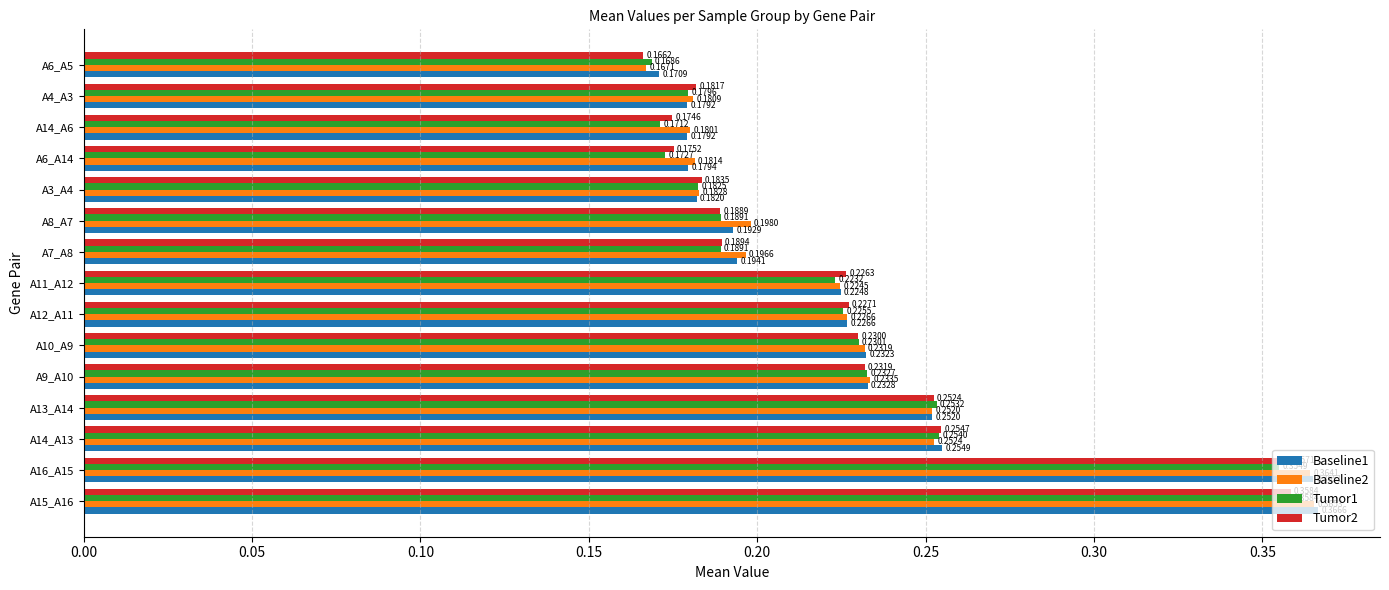

Between A14_A13 and A14_A6, which series saw the biggest shift?

Tumor1